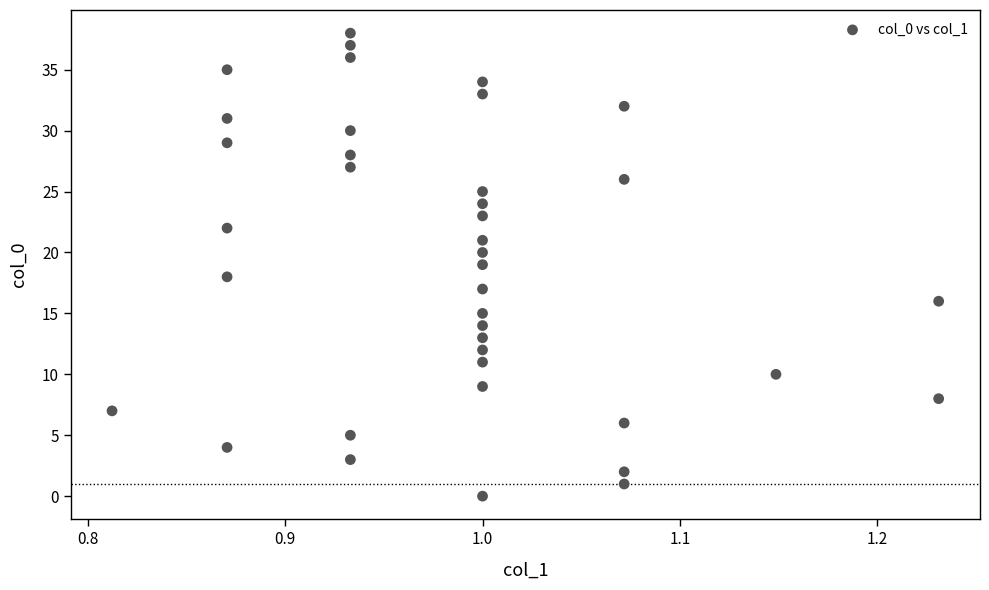

What is the range of Y values (max minus min)?

38